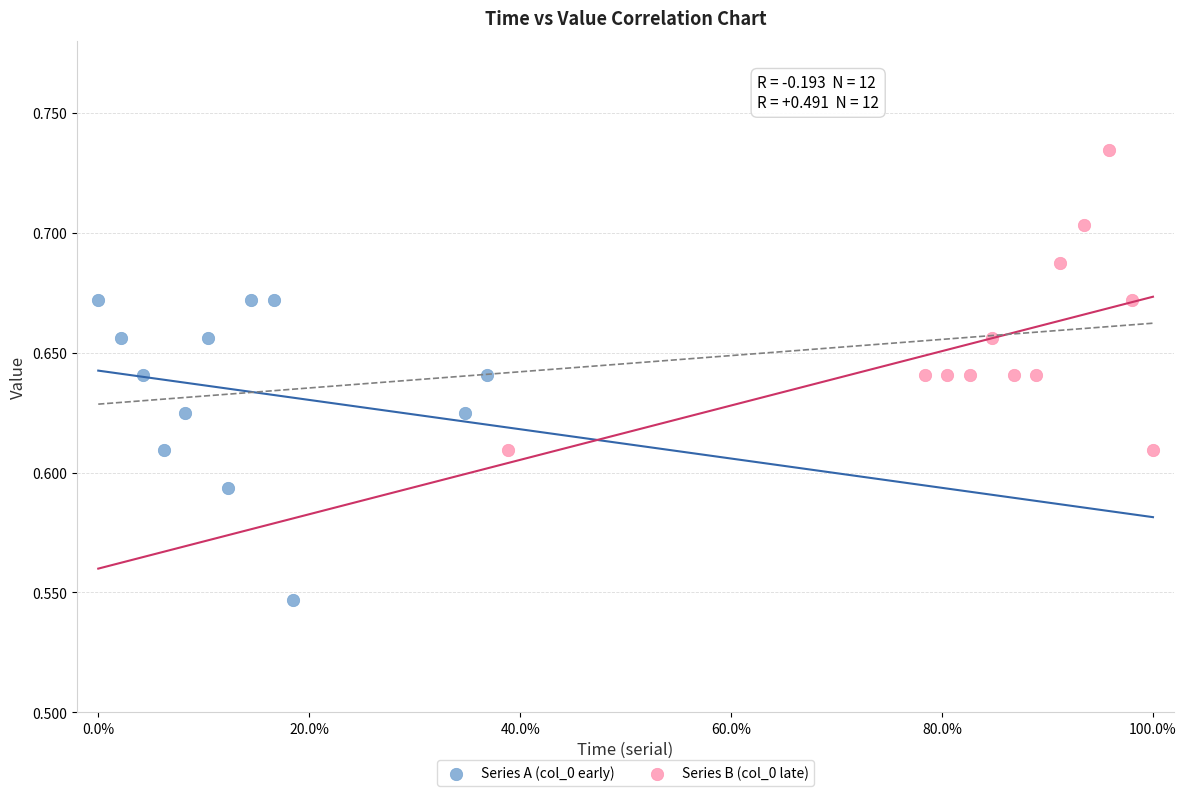

Which series reaches the minimum Y coordinate?

Series A (col_0 early)